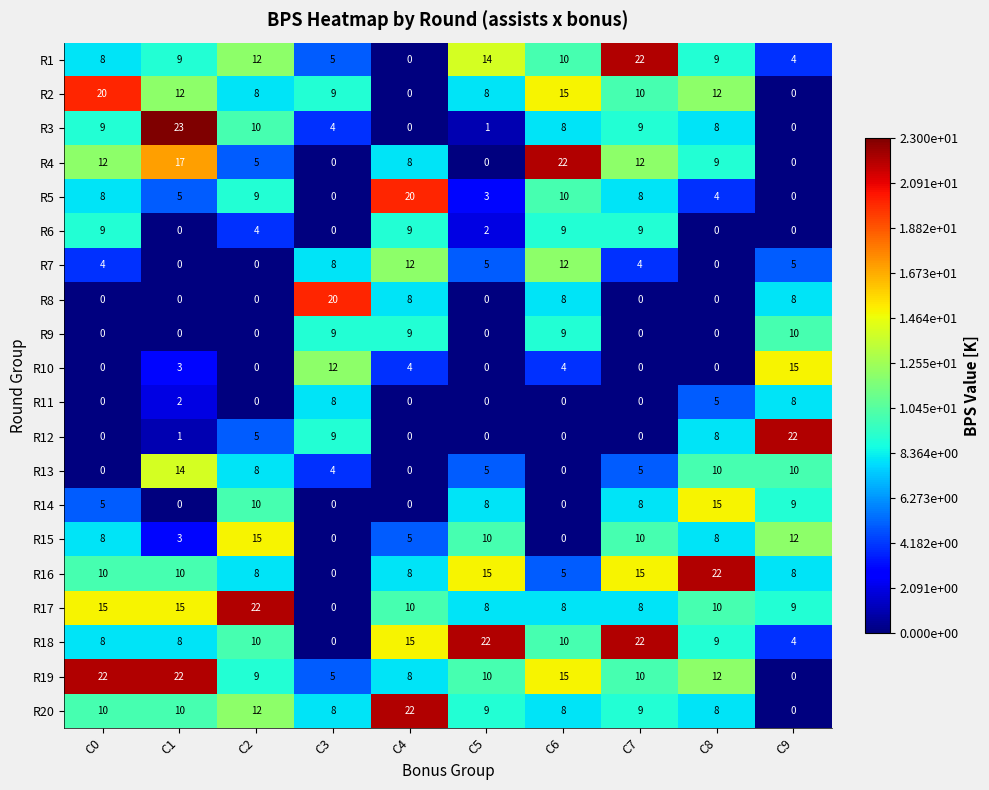

What is the highest value of the R19 series?

22